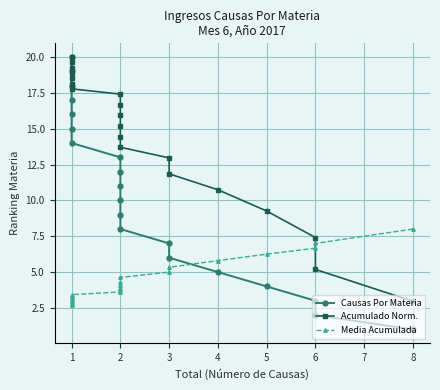

The Causas Por Materia series shows 9.4 at 3. True or false?

False